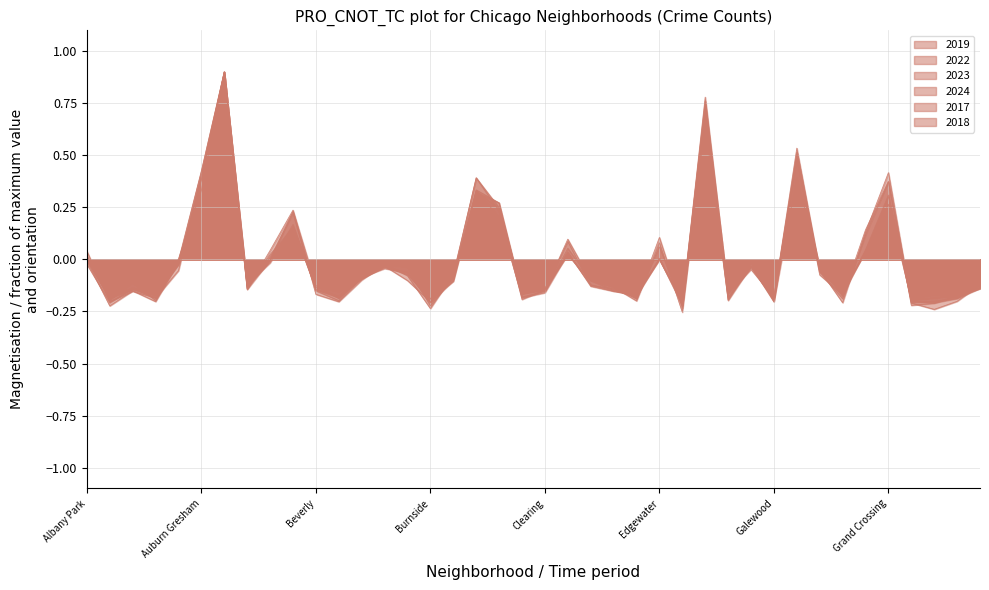

In 2022, how many points are lower than both neighbors (excluding endpoints)?

12